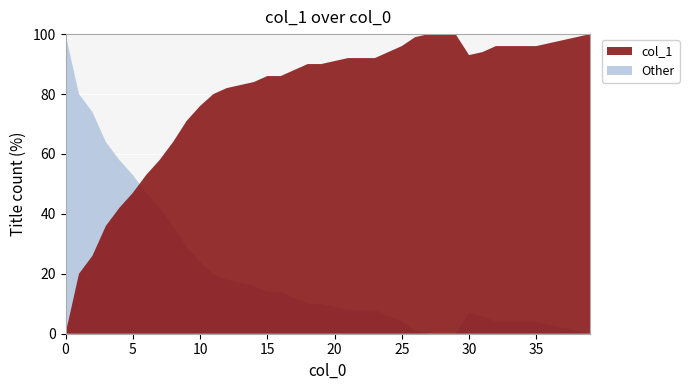

Reading right to left, extract all data points from this chart.

39=1.0	38=1.0	37=1.0	36=1.0	35=1.0	34=1.0	33=1.0	32=1.0	31=0.9	30=0.9	29=1.0	28=1.0	27=1.0	26=1.0	25=1.0	24=0.9	23=0.9	22=0.9	21=0.9	20=0.9	19=0.9	18=0.9	17=0.9	16=0.9	15=0.9	14=0.8	13=0.8	12=0.8	11=0.8	10=0.8	9=0.7	8=0.6	7=0.6	6=0.5	5=0.5	4=0.4	3=0.4	2=0.3	1=0.2	0=0.0